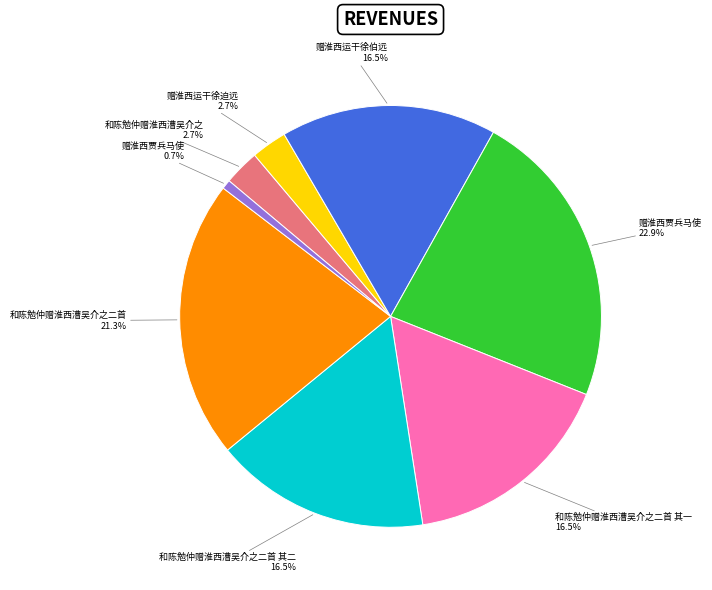

Is there a majority slice in this chart?

No